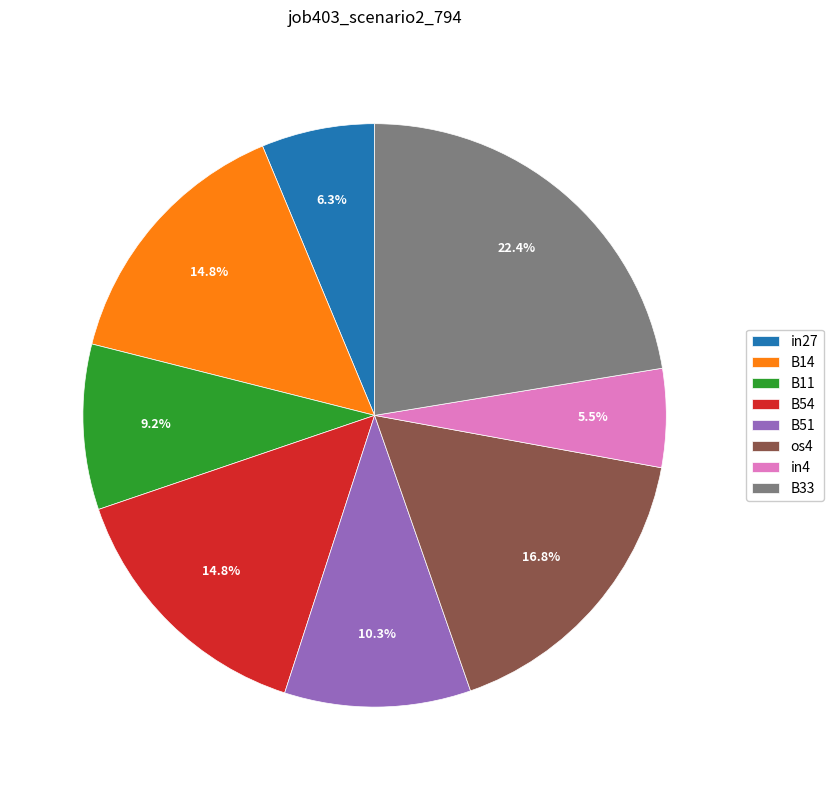

Is there any slice that represents more than half of the pie?

No